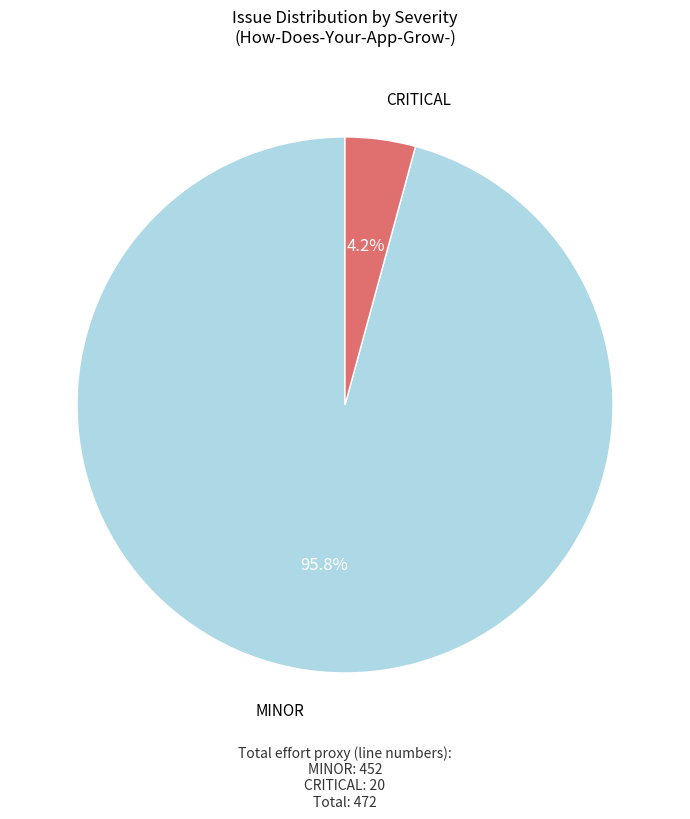

Is there a majority slice in this chart?

Yes